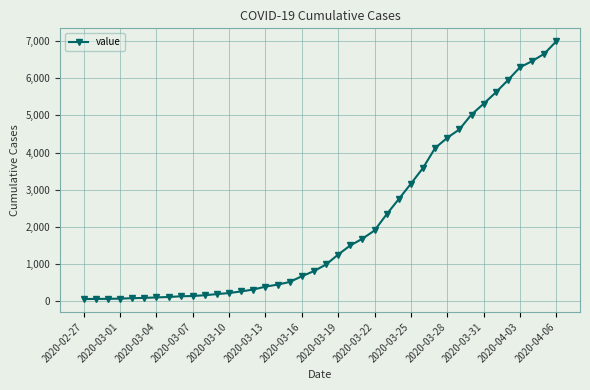

What is the average value?

2142